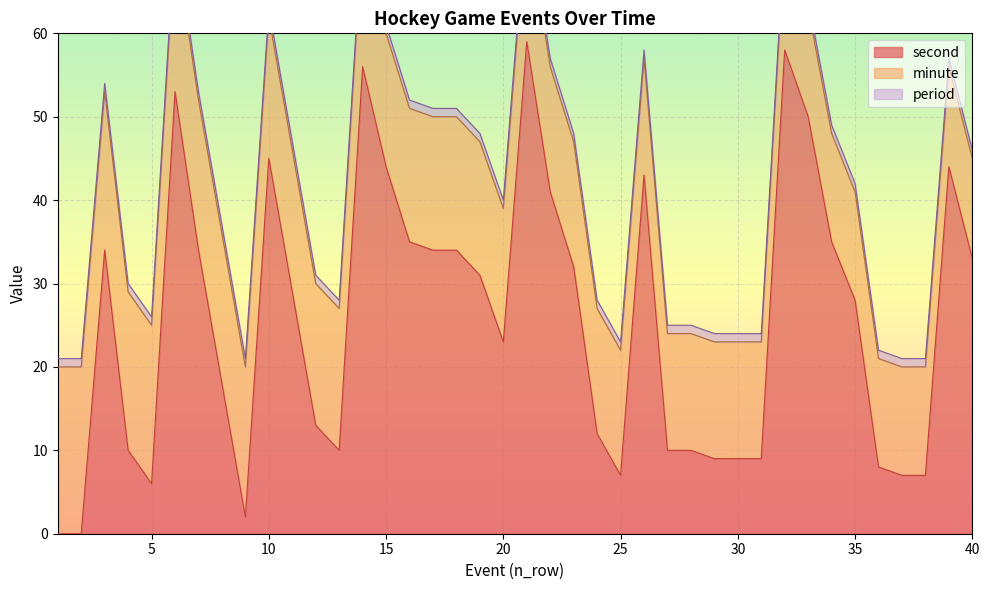

Rank the series at 27 from lowest to highest value.

period, second, minute